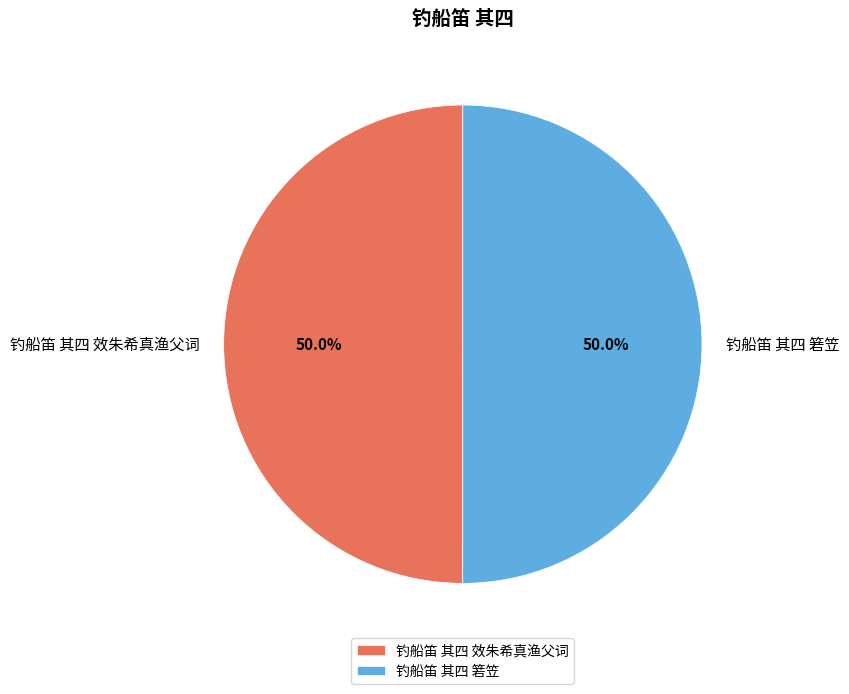

Do 钓船笛 其四 箬笠 and 钓船笛 其四 效朱希真渔父词 together represent more than half of the pie?

Yes